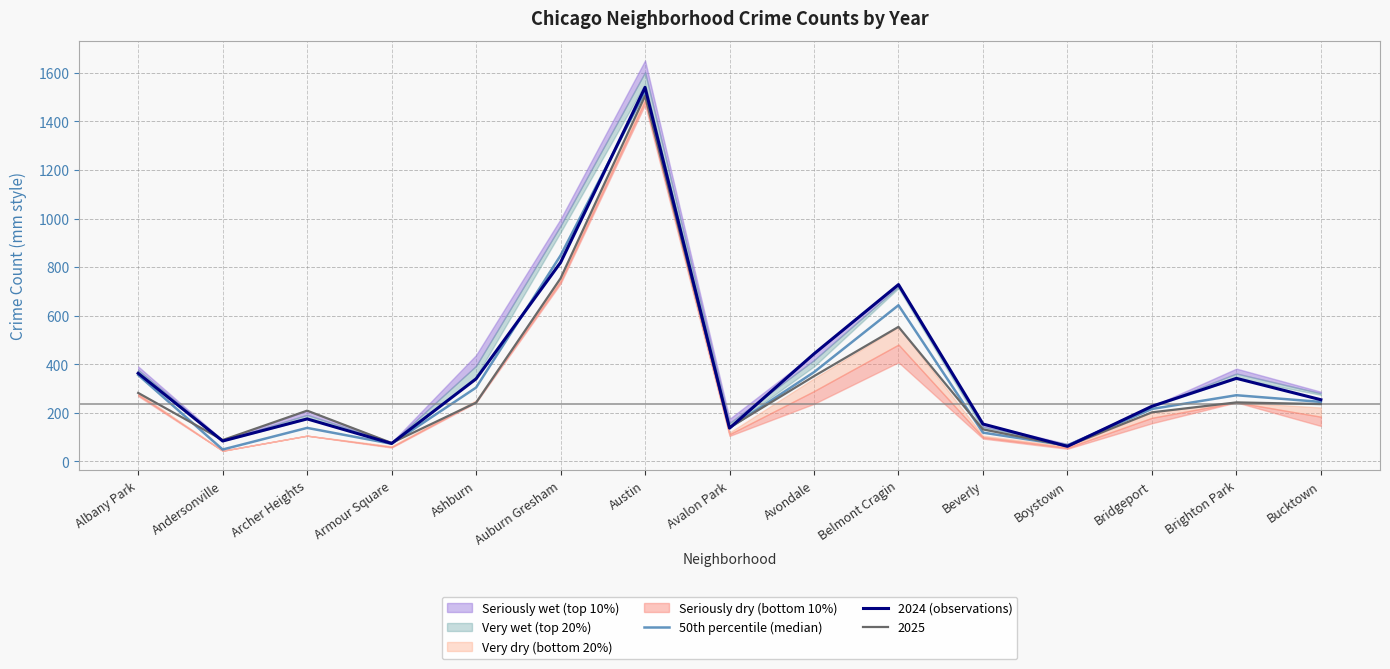

Which has a higher value, Austin or Andersonville?

Austin